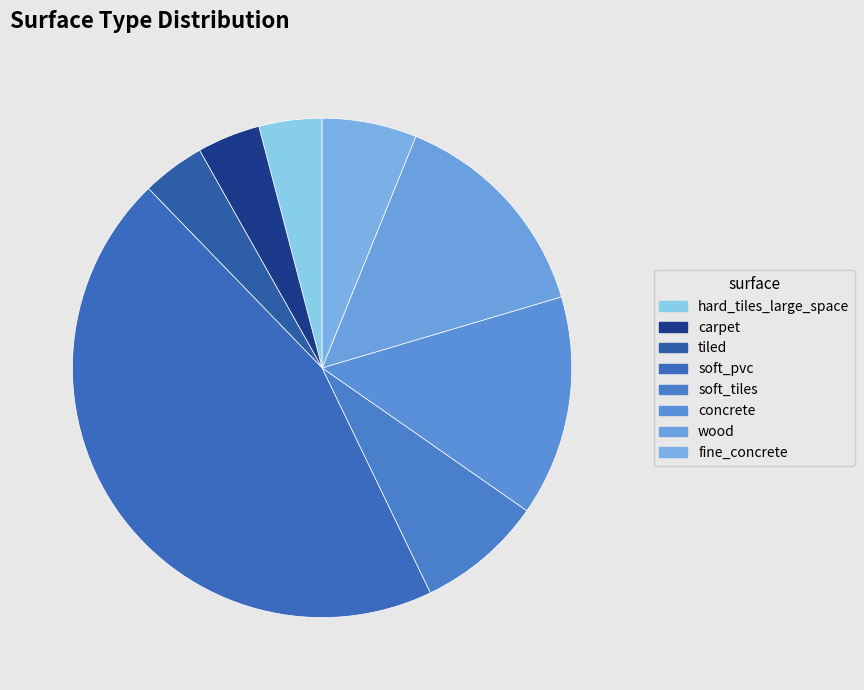

How many segments does this pie chart have?

8